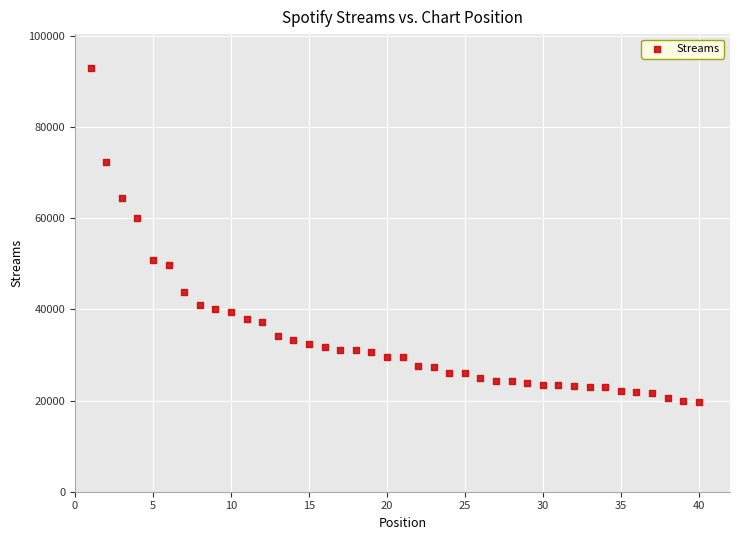

What Y value in the scatter plot is closest to 56313?

60082